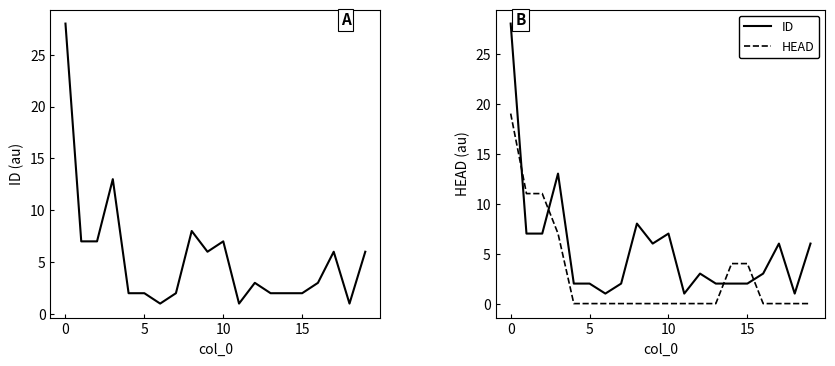

At how many categories does at least one series exceed 6?

6